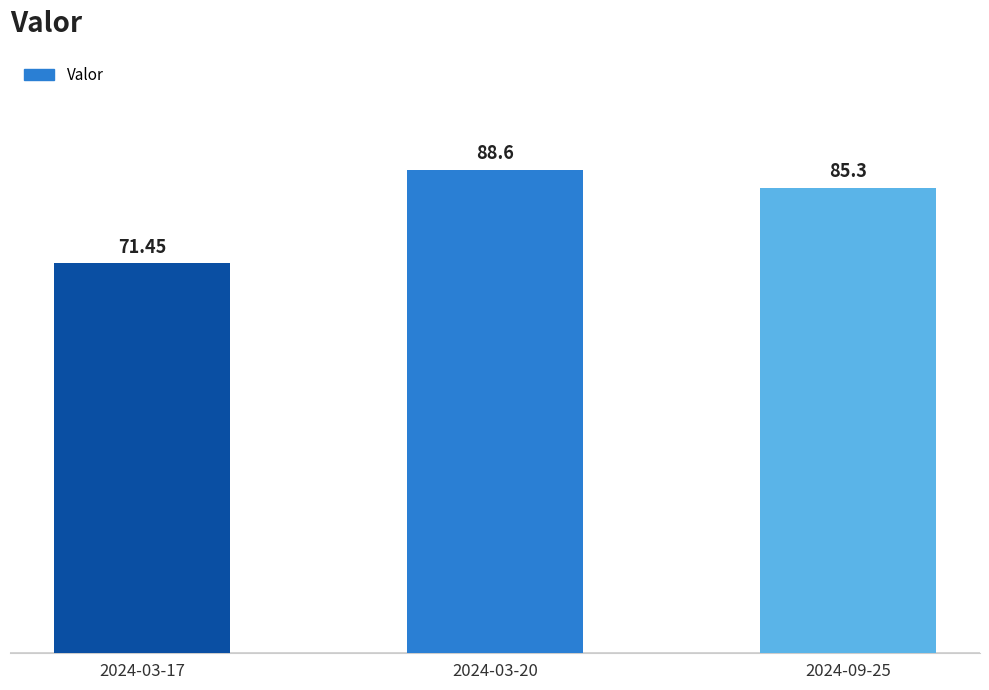

Reading right to left, list all the values displayed in this chart.

85.3	88.6	71.5